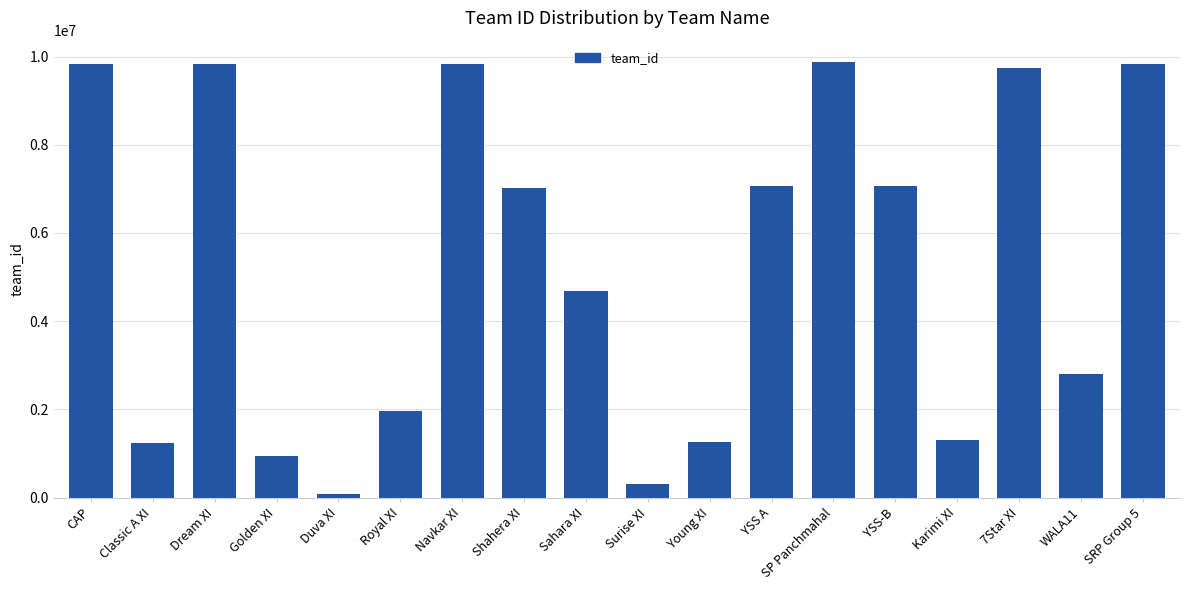

What is the label of the 16th bar from the left?

7Star XI